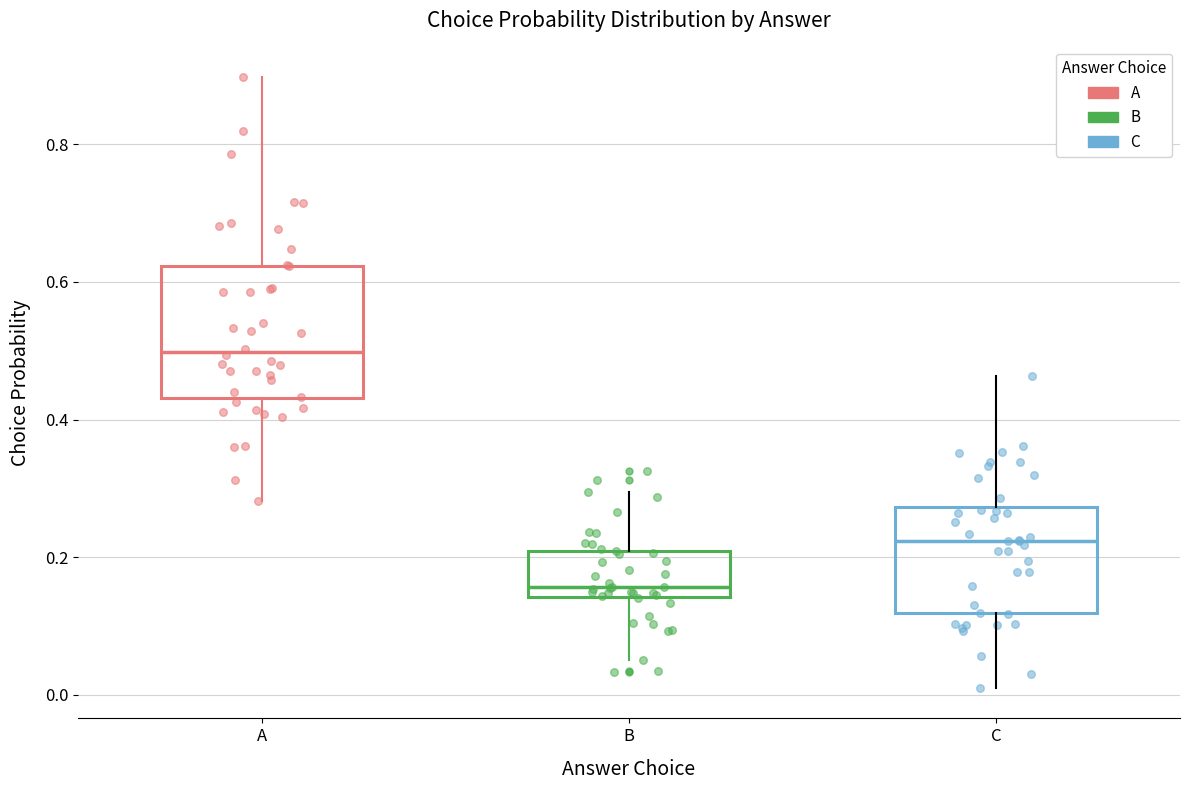

Where does the upper whisker of the box for A end on the y-axis? The values are not printed on the chart, so give them approximately, as read against the axis.

0.90